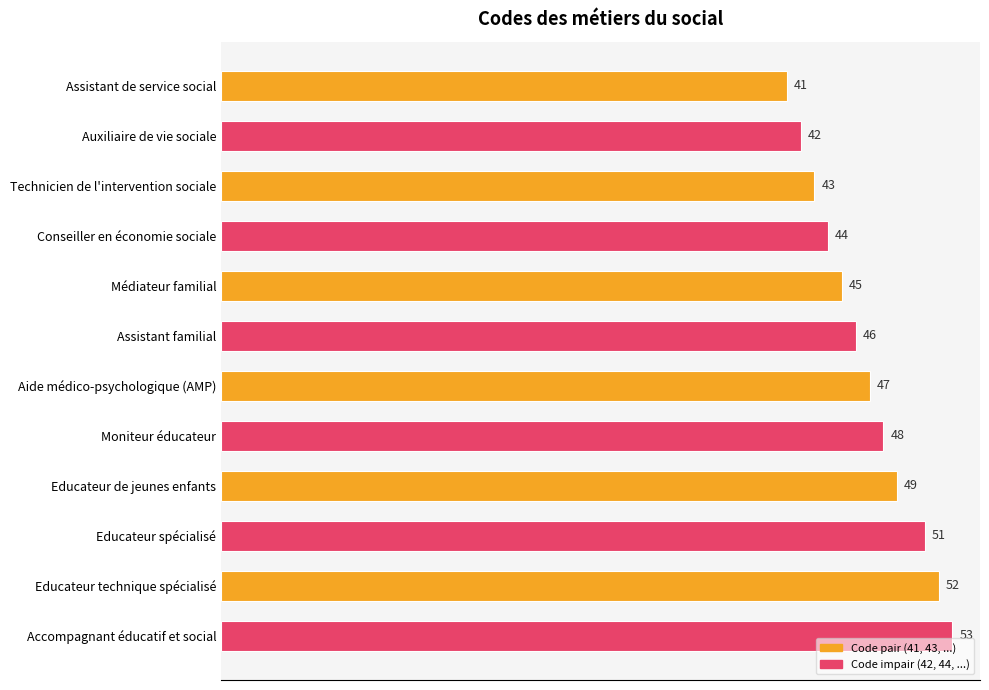

Which has a higher value, Technicien de l'intervention sociale or Moniteur éducateur?

Moniteur éducateur